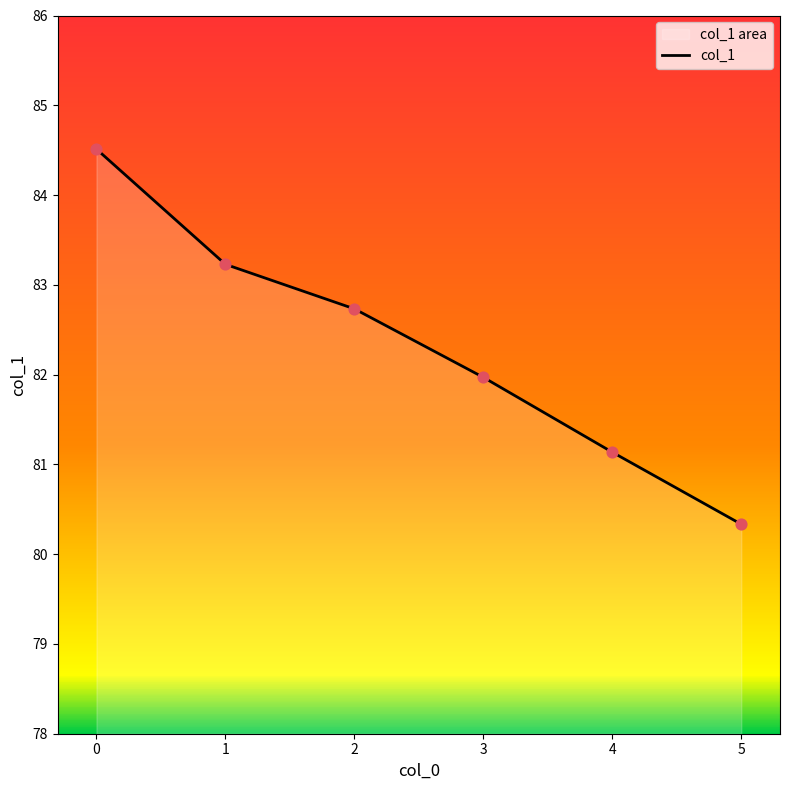

What is the change in value from 2 to 4?

-1.6